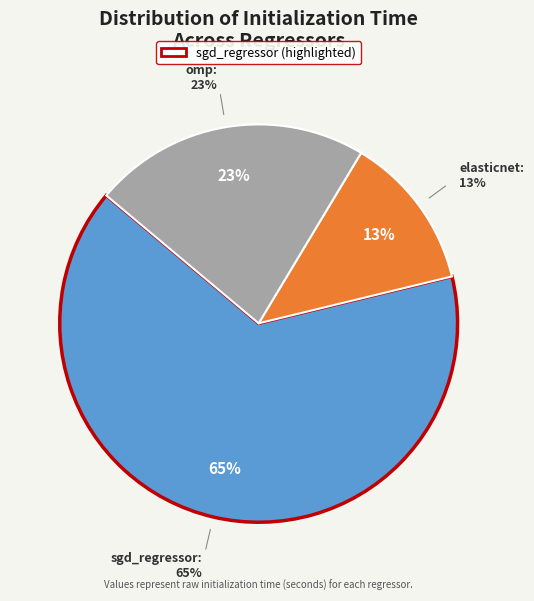

How many segments does this pie chart have?

3